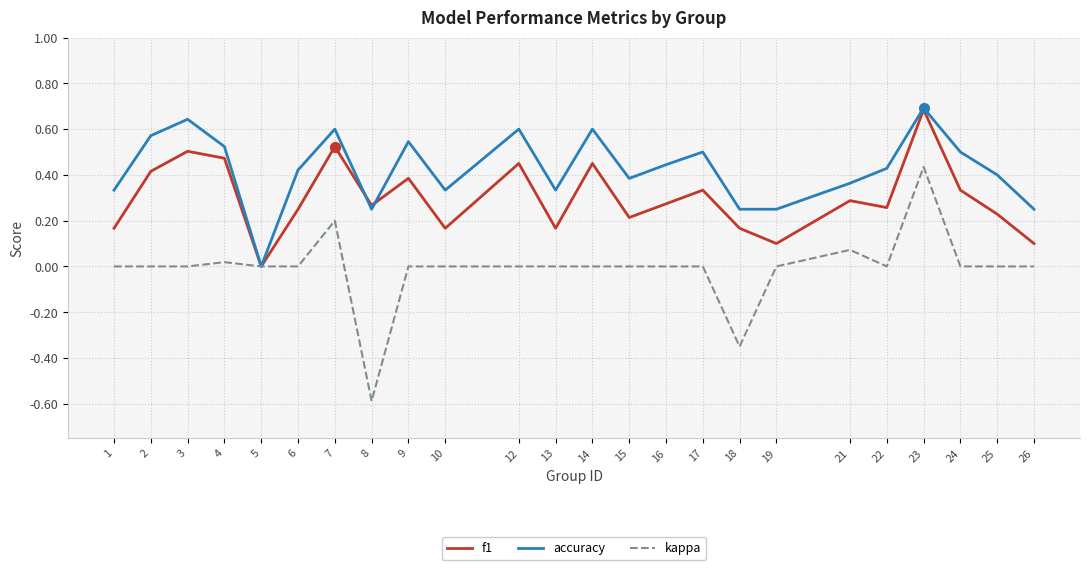

At which category is the sum across all series the highest?

23